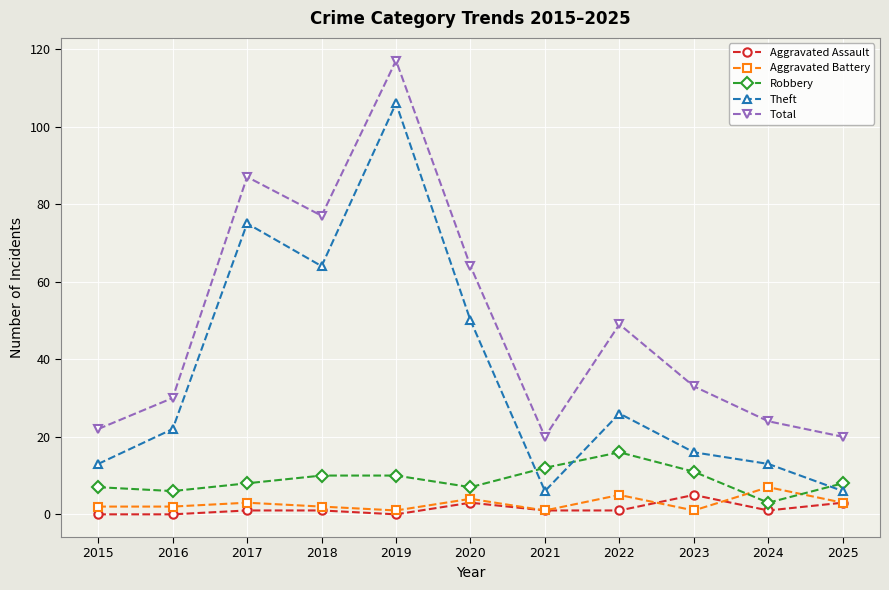

Which series has the widest spread of values?

Theft